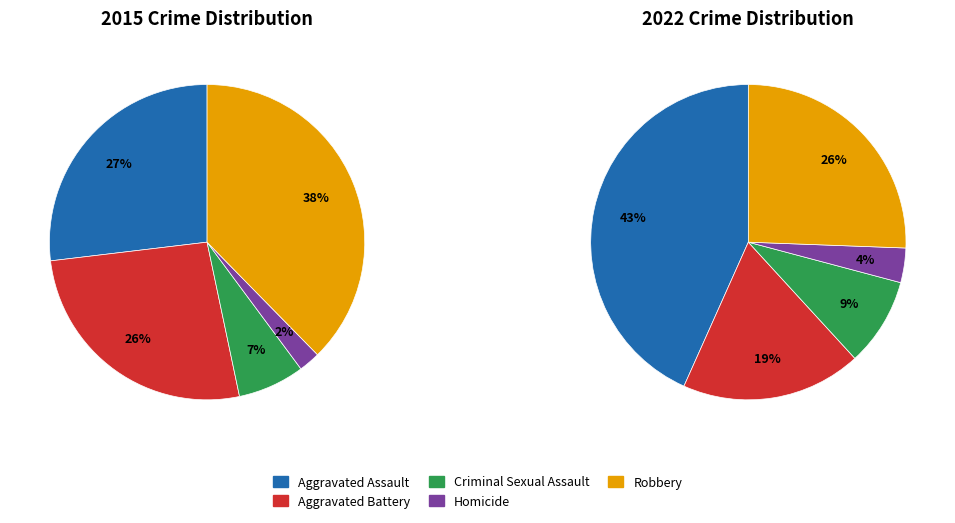

To the nearest percent, what is the difference between the largest and smallest slice percentages?

40%